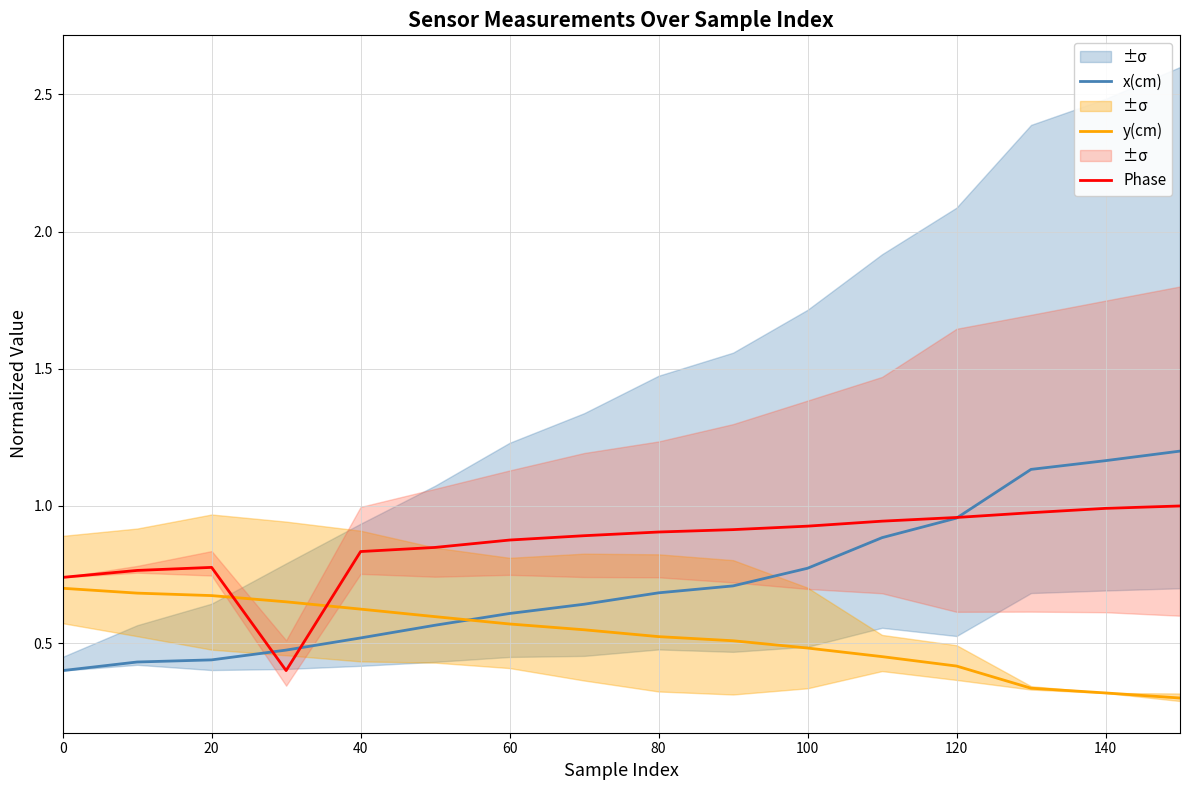

How many times do y(cm) and x(cm) cross each other?

1